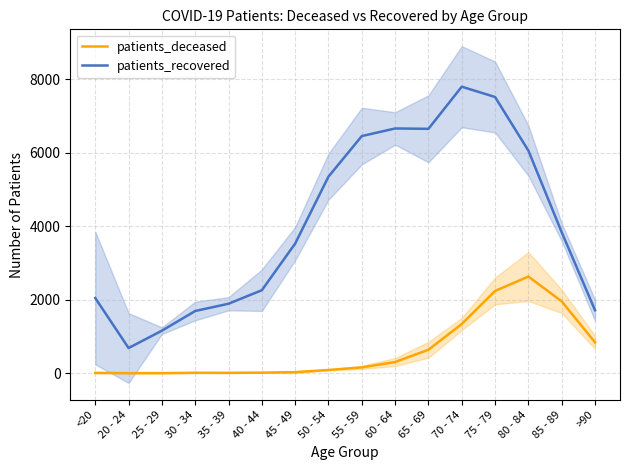

In patients_deceased, how many points are lower than both neighbors (excluding endpoints)?

1